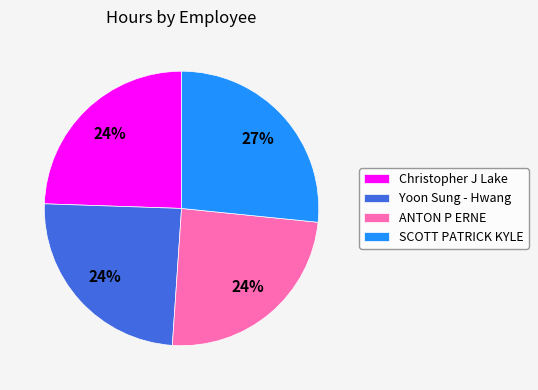

The Yoon Sung - Hwang slice represents 24% of the pie. True or false?

True